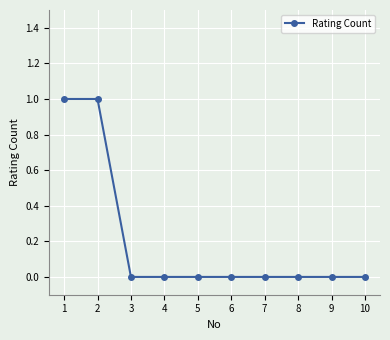

Reading left to right, what are all the values shown in this chart?

1=1	2=1	3=0	4=0	5=0	6=0	7=0	8=0	9=0	10=0